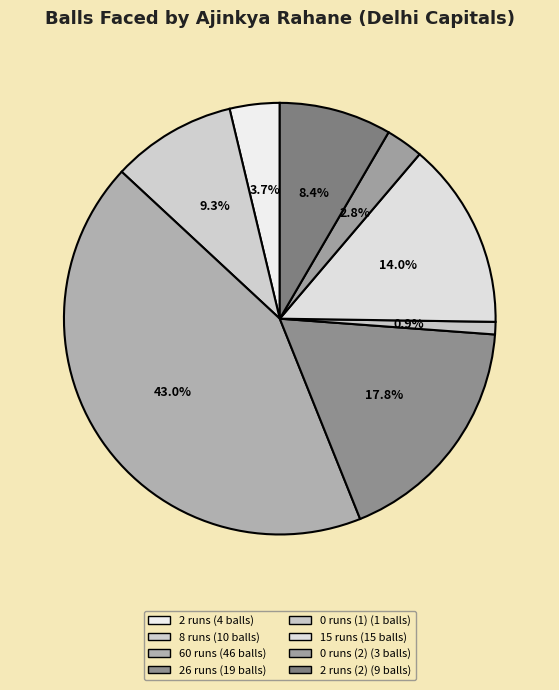

How many slices are in this pie chart?

8